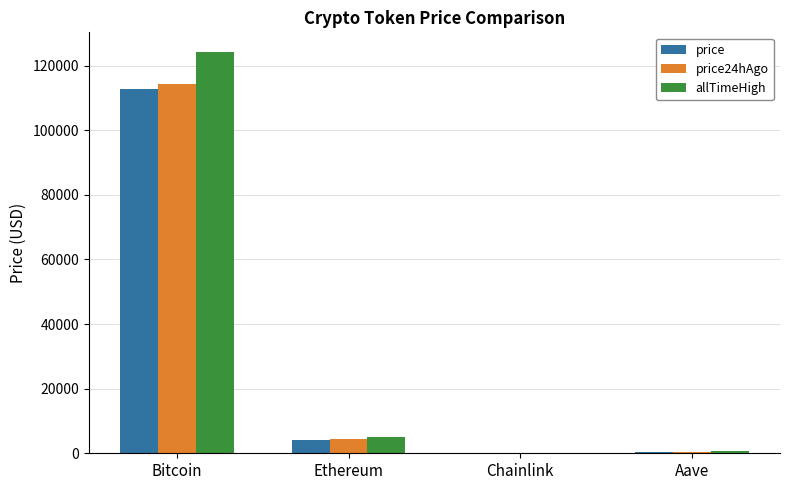

The price series shows 269.3 at Aave. True or false?

True